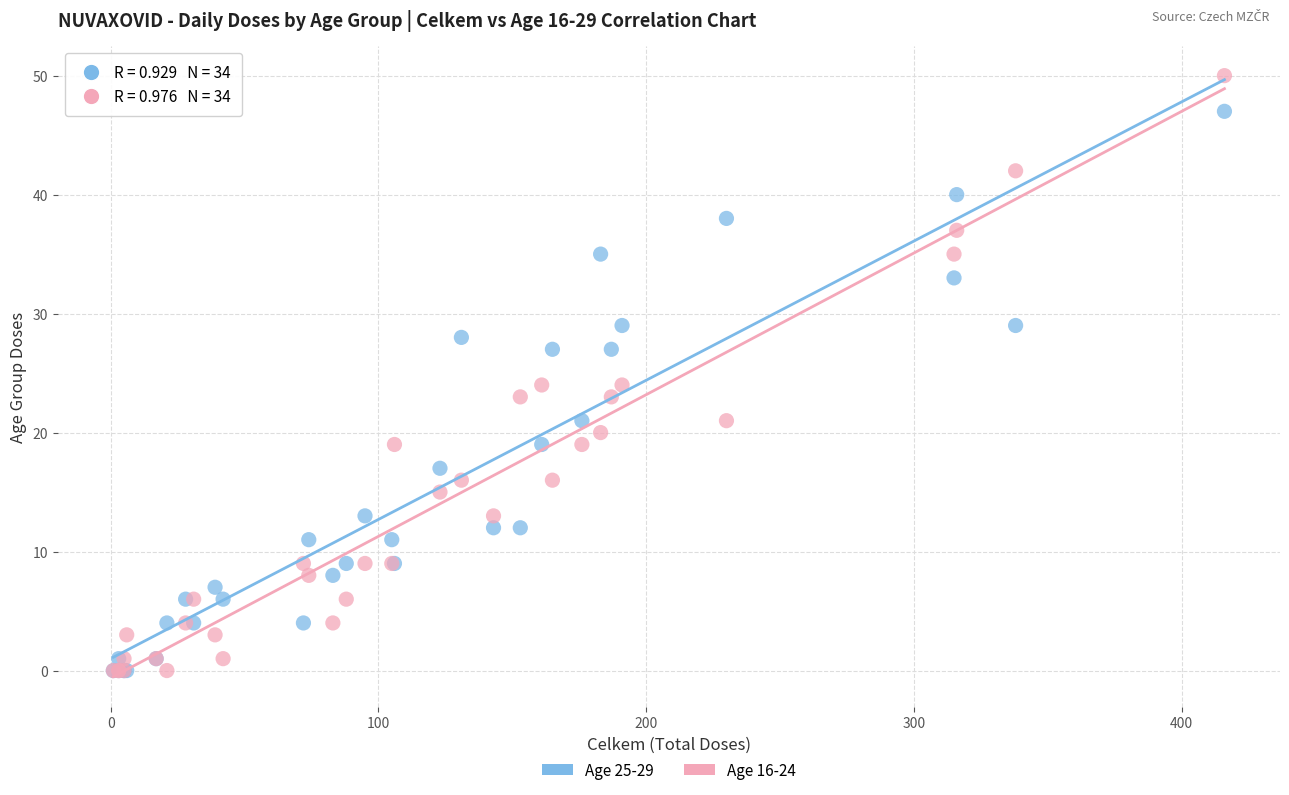

Which series has the largest Y range (max minus min)?

Age 16-24